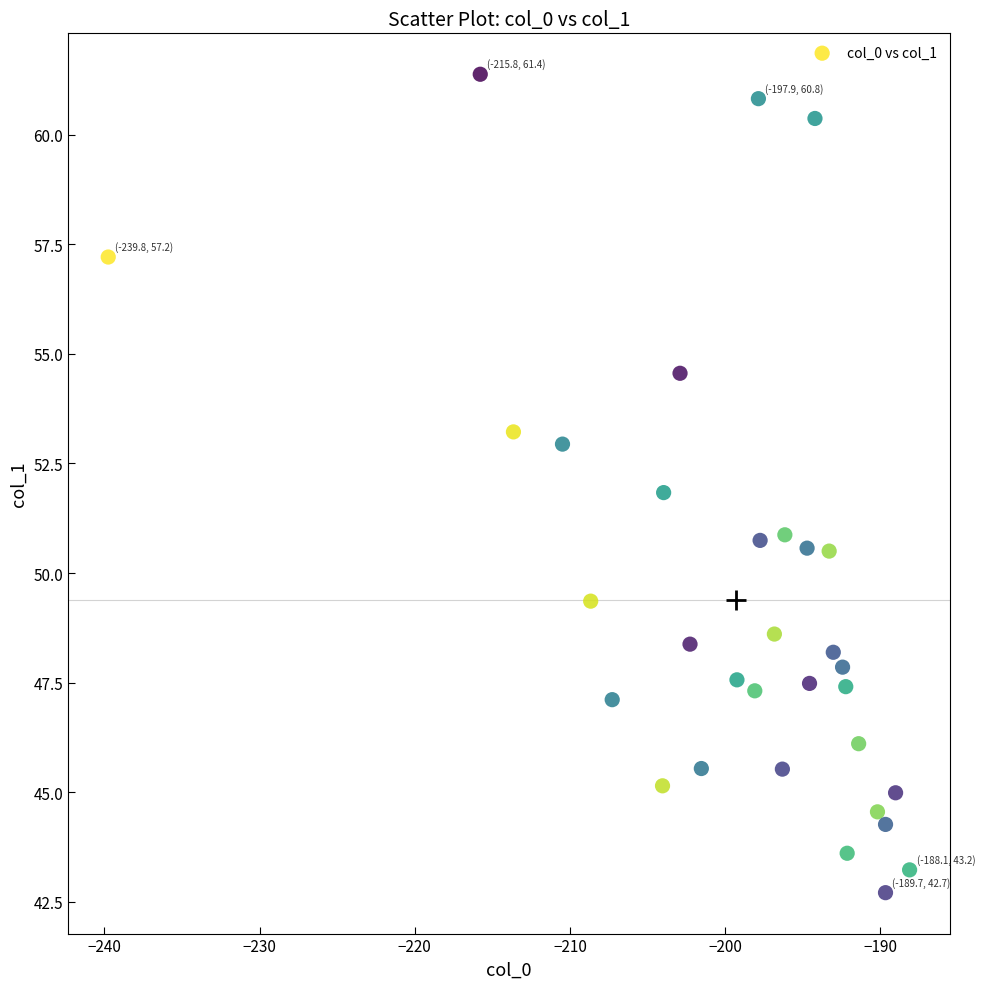

What is the range of Y values (max minus min)?

18.7